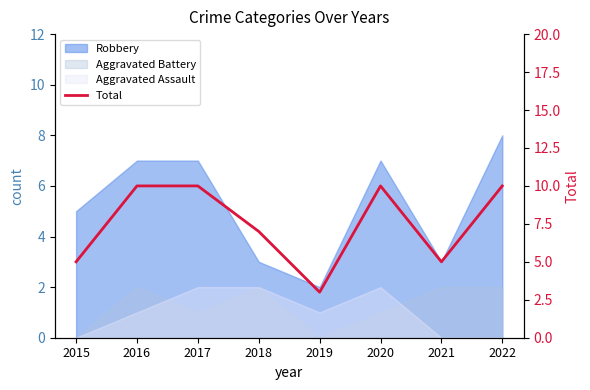

How many points are lower than both their immediate neighbors (excluding endpoints)?

2